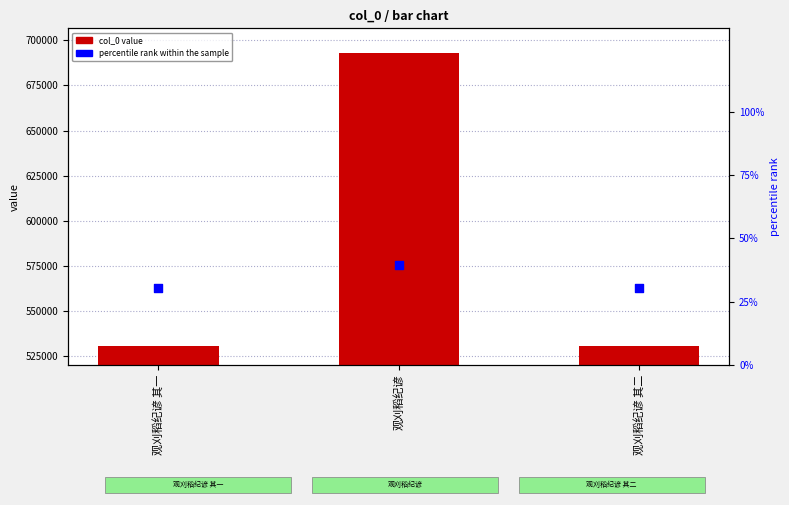

What are all the series names shown in the legend?

col_0 value, percentile rank within the sample